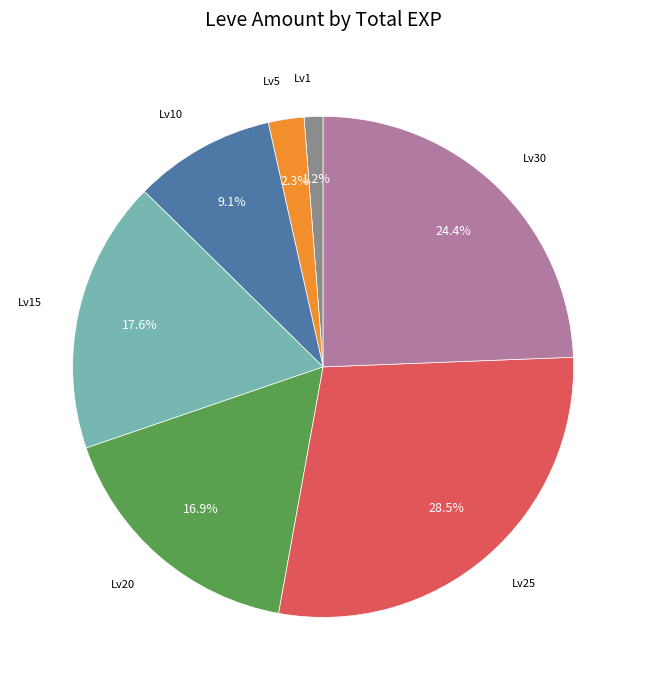

What is the smallest slice in the pie chart?

Lv1